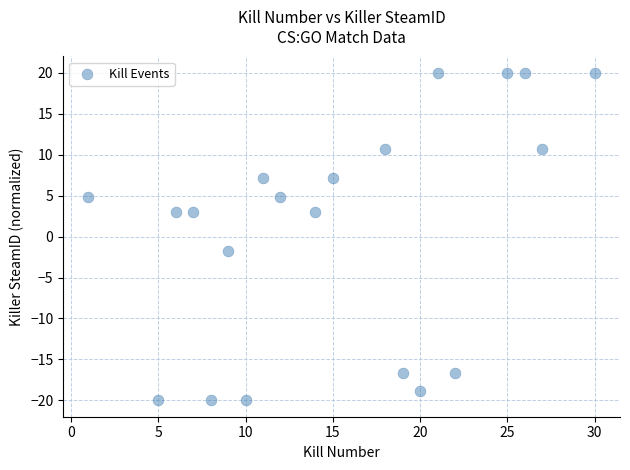

What Y value in the scatter plot is closest to 0?

-1.7